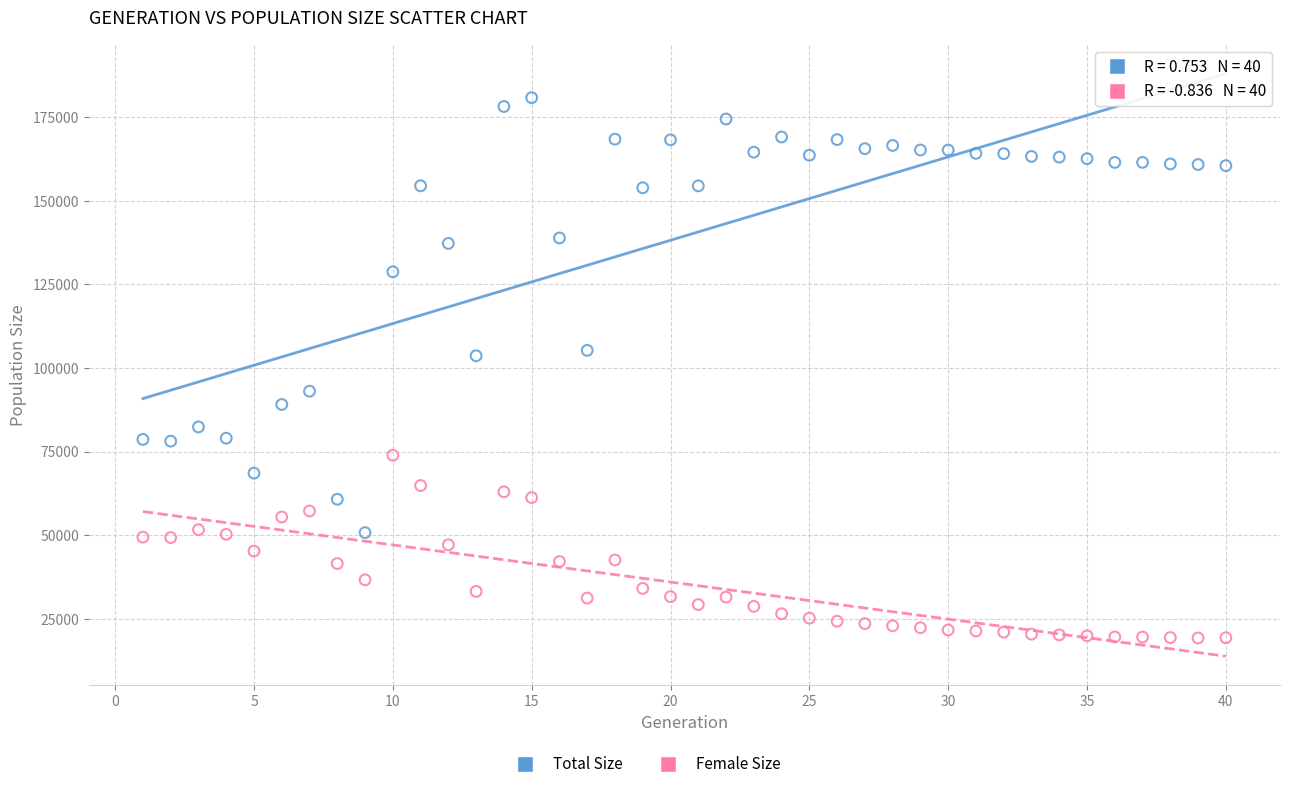

Which series contains the lowest Y value?

Female Size